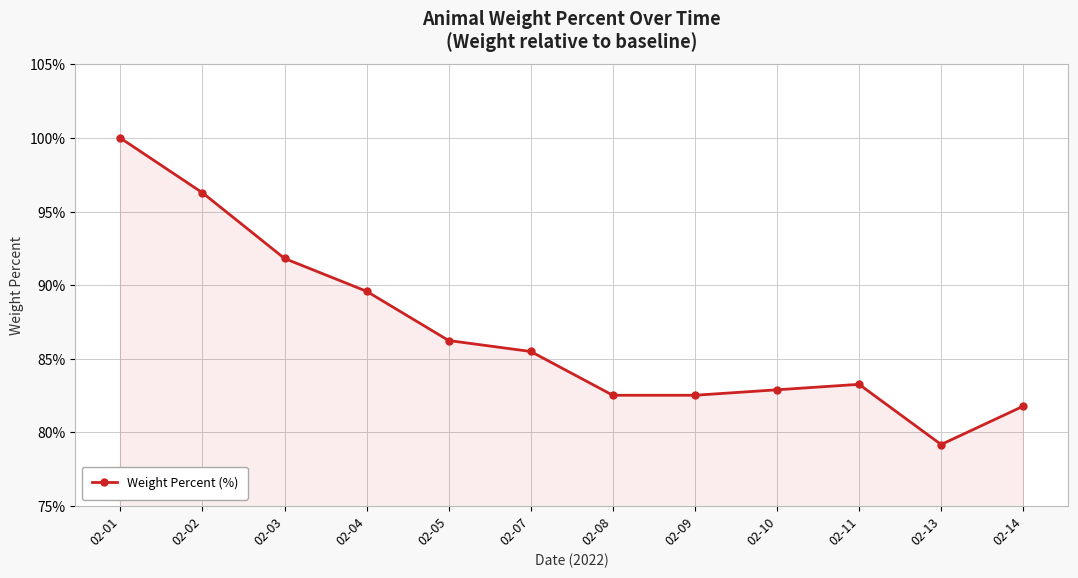

Where is the data nearest to the value 0?

02-13